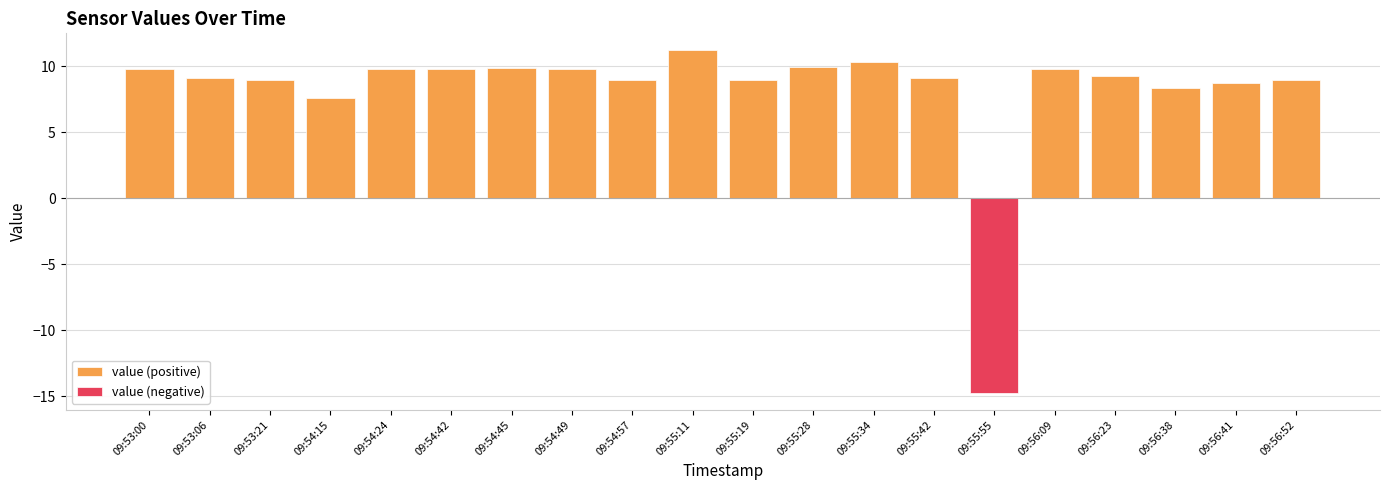

What is the difference between the maximum and minimum values in the value (positive) series?

3.6